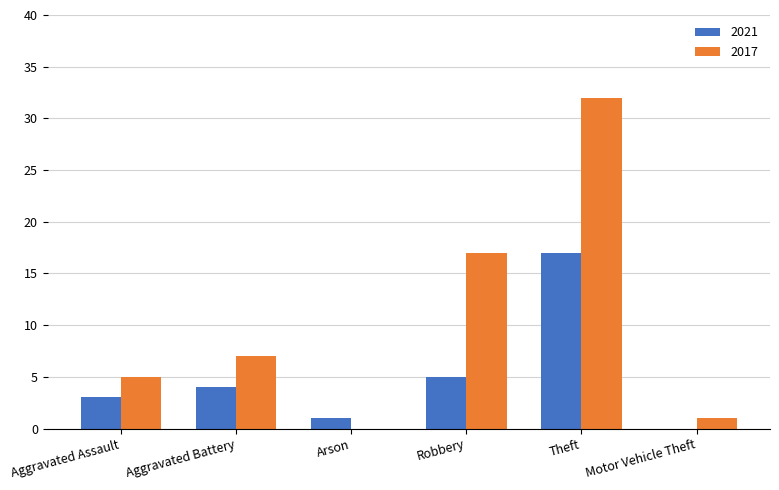

Reading left to right, what are all the values shown in this chart?

2021: Aggravated Assault=3	Aggravated Battery=4	Arson=1	Robbery=5	Theft=17	Motor Vehicle Theft=0
2017: Aggravated Assault=5	Aggravated Battery=7	Arson=0	Robbery=17	Theft=32	Motor Vehicle Theft=1